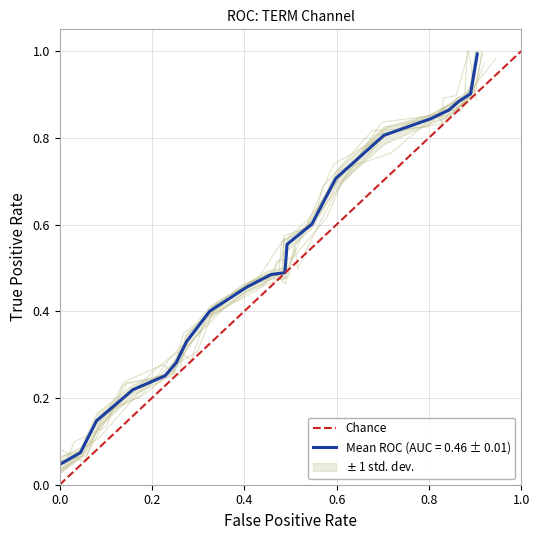

Is it true that the value at 0.0 is 0?

True